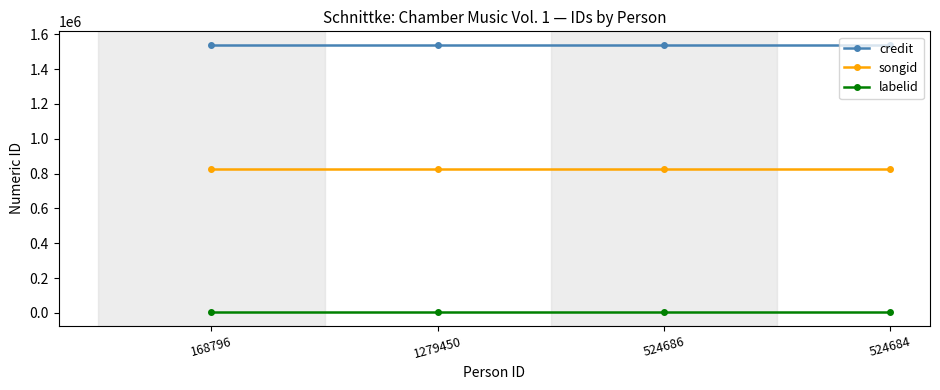

Is the value of songid at 168796 greater than the value of labelid at 168796?

Yes